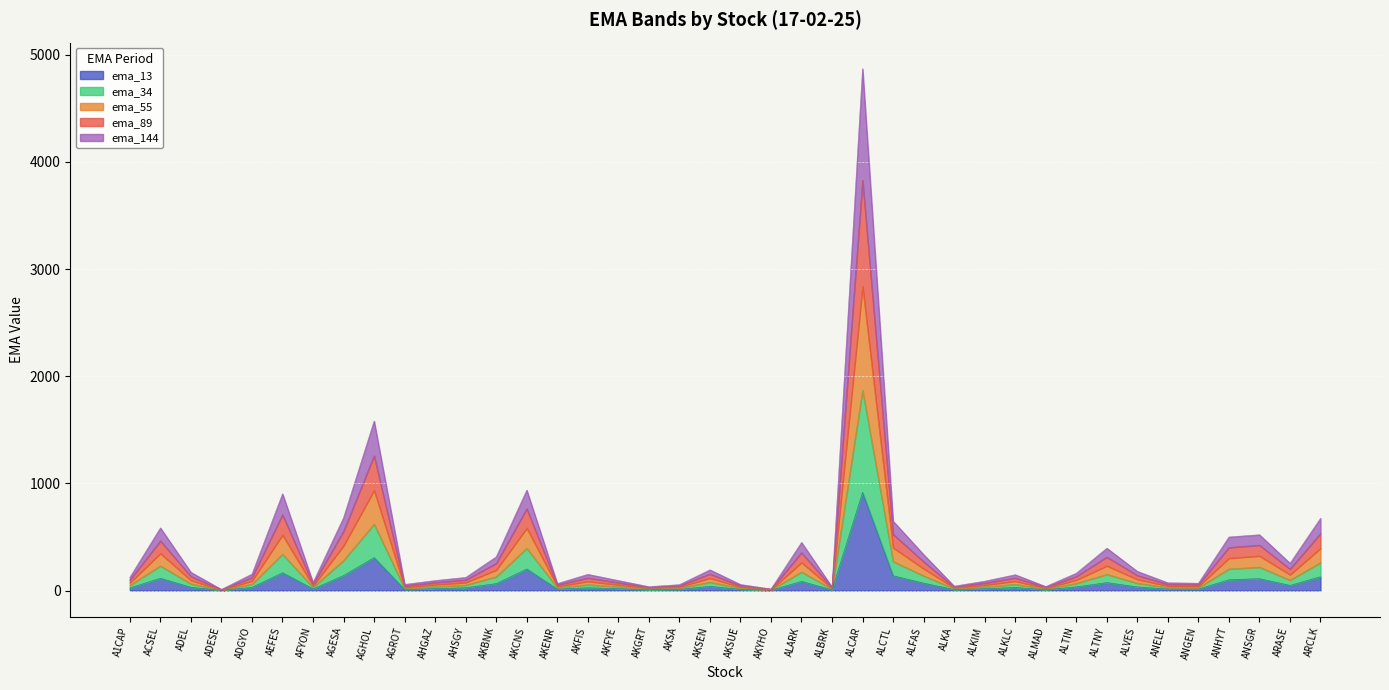

True or false: ema_55 has more than 1 interior local peaks.

True